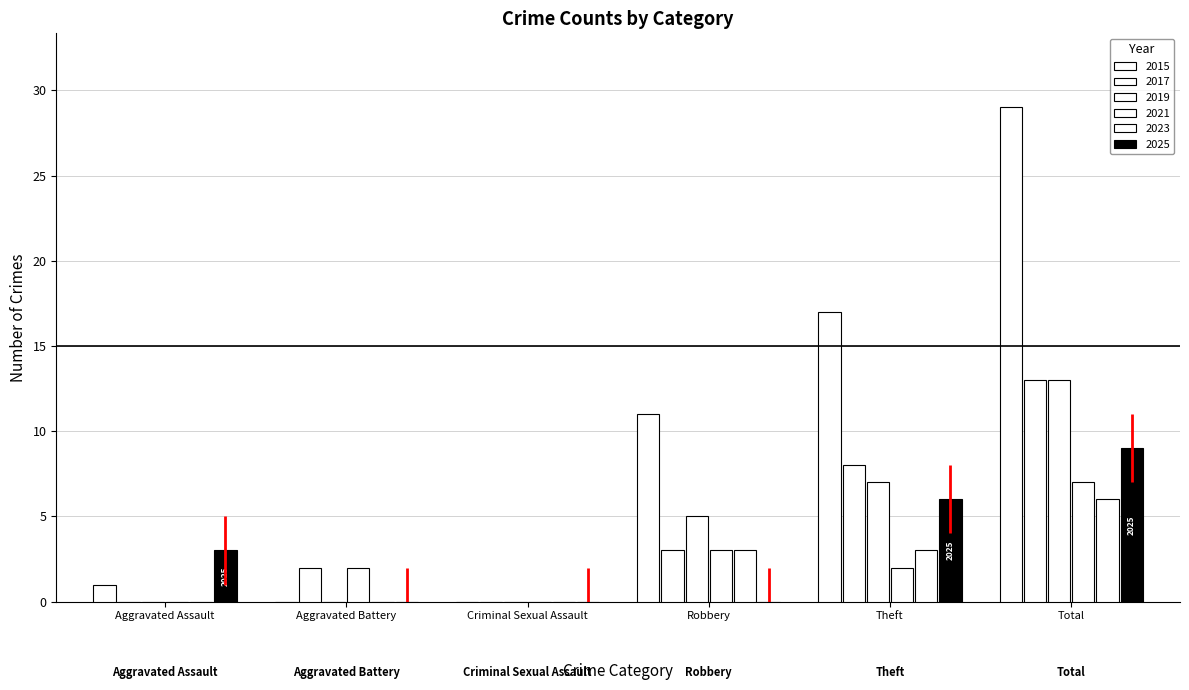

What is the value of the 2023 bar at the 4th from the left?

3